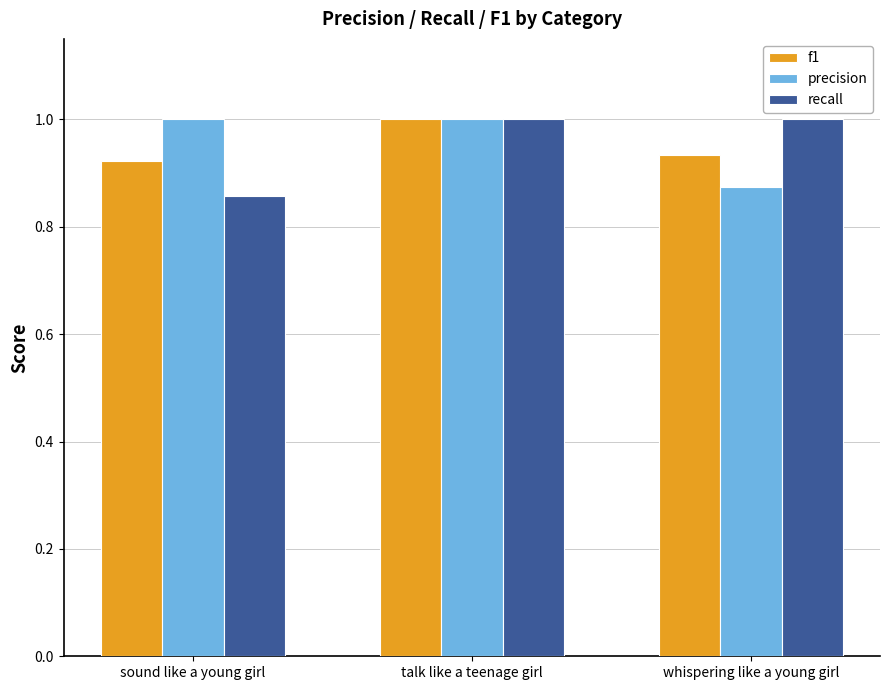

Which category has the highest value in the f1 series?

talk like a teenage girl